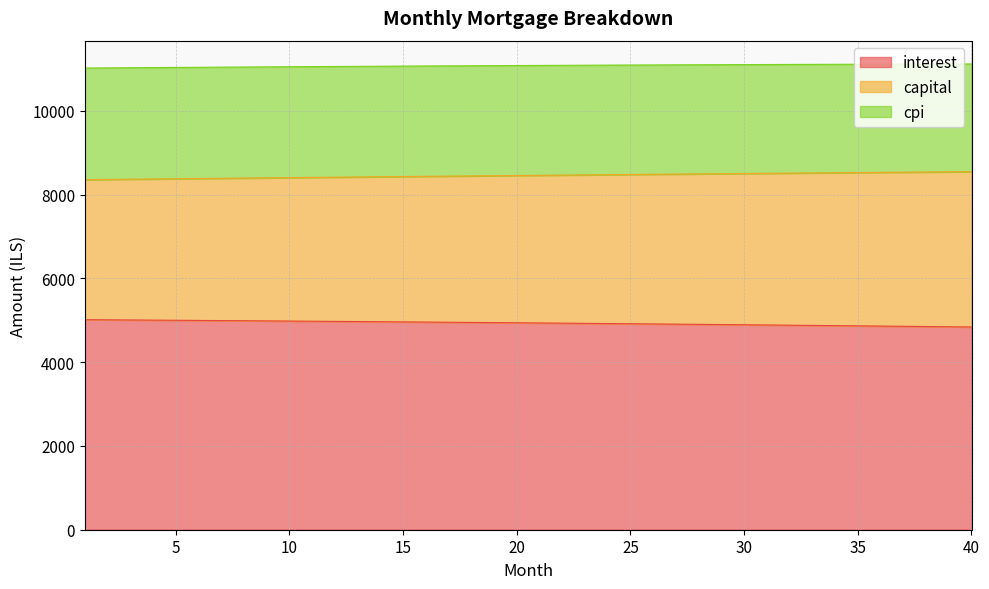

What is the highest value of the interest series?

5013.3